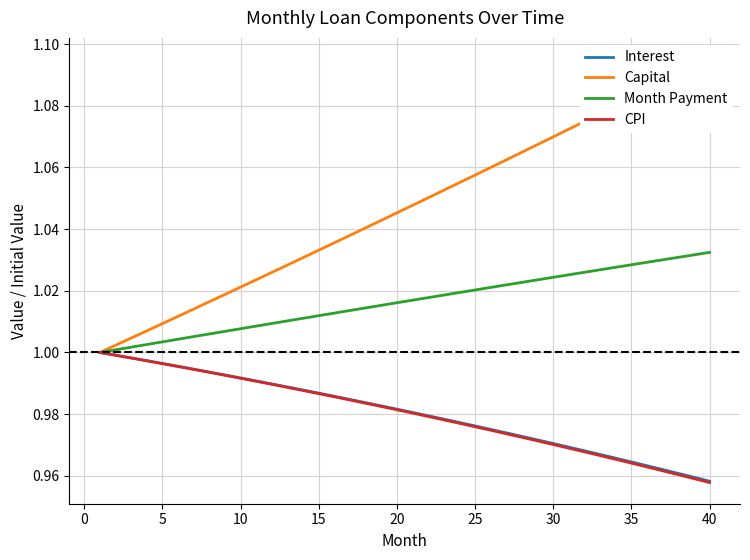

Reading left to right, what are all the values shown in this chart?

Interest: 1.0	1.0	1.0	1.0	1.0	1.0	1.0	1.0	1.0	1.0	1.0	1.0	1.0	1.0	1.0	1.0	1.0	1.0	1.0	1.0	1.0	1.0	1.0	1.0	1.0	1.0	1.0	1.0	1.0	1.0	1.0	1.0	1.0	1.0	1.0	1.0	1.0	1.0	1.0	1.0
Capital: 1.0	1.0	1.0	1.0	1.0	1.0	1.0	1.0	1.0	1.0	1.0	1.0	1.0	1.0	1.0	1.0	1.0	1.0	1.0	1.0	1.0	1.1	1.1	1.1	1.1	1.1	1.1	1.1	1.1	1.1	1.1	1.1	1.1	1.1	1.1	1.1	1.1	1.1	1.1	1.1
Month Payment: 1.0	1.0	1.0	1.0	1.0	1.0	1.0	1.0	1.0	1.0	1.0	1.0	1.0	1.0	1.0	1.0	1.0	1.0	1.0	1.0	1.0	1.0	1.0	1.0	1.0	1.0	1.0	1.0	1.0	1.0	1.0	1.0	1.0	1.0	1.0	1.0	1.0	1.0	1.0	1.0
CPI: 1.0	1.0	1.0	1.0	1.0	1.0	1.0	1.0	1.0	1.0	1.0	1.0	1.0	1.0	1.0	1.0	1.0	1.0	1.0	1.0	1.0	1.0	1.0	1.0	1.0	1.0	1.0	1.0	1.0	1.0	1.0	1.0	1.0	1.0	1.0	1.0	1.0	1.0	1.0	1.0